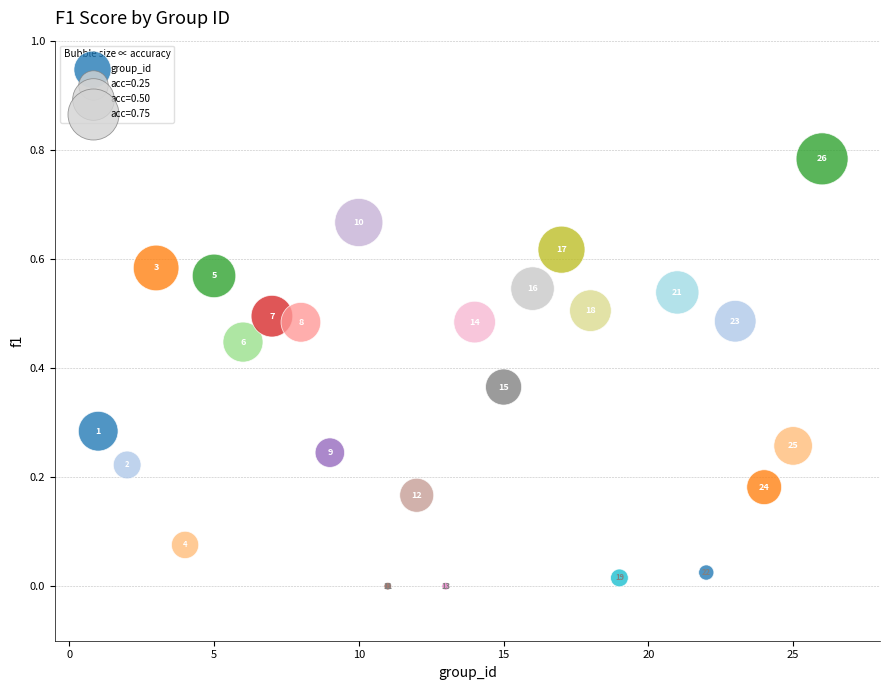

What is the range of X values (max minus min)?

25.0